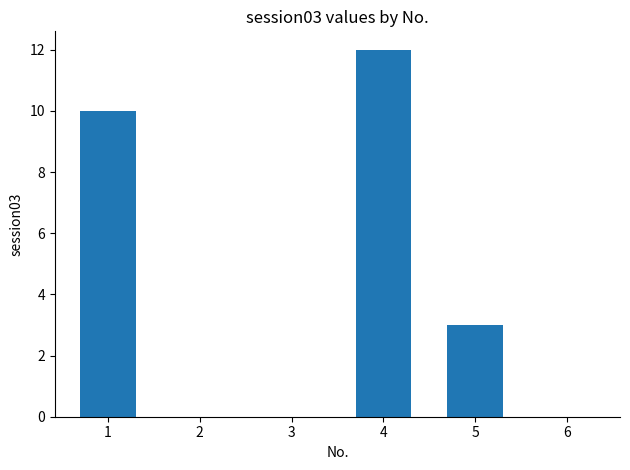

At which category does the chart reach its peak across all series?

4